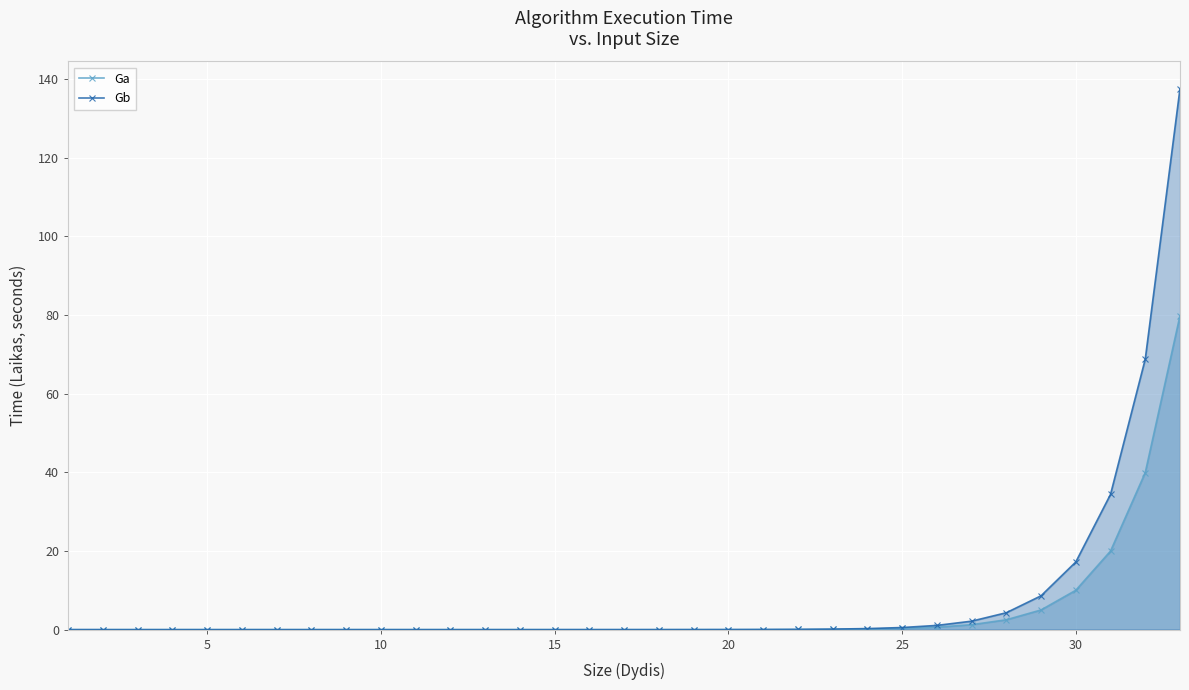

Which series has the widest spread of values?

Gb